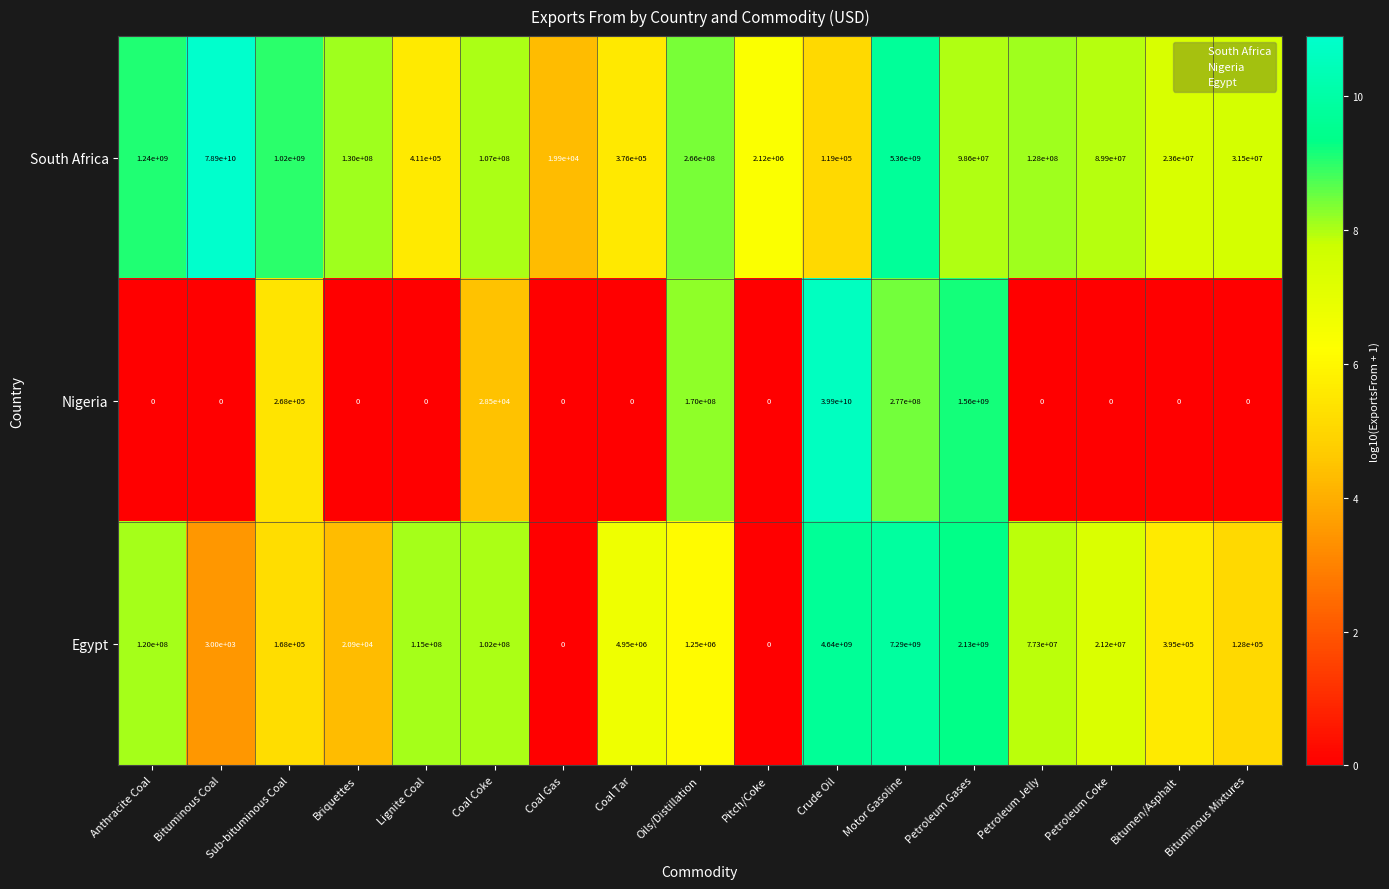

How many distinct data groups are displayed?

3